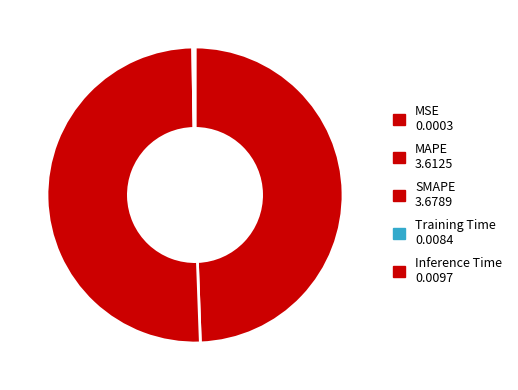

What is the largest slice in the pie chart?

SMAPE